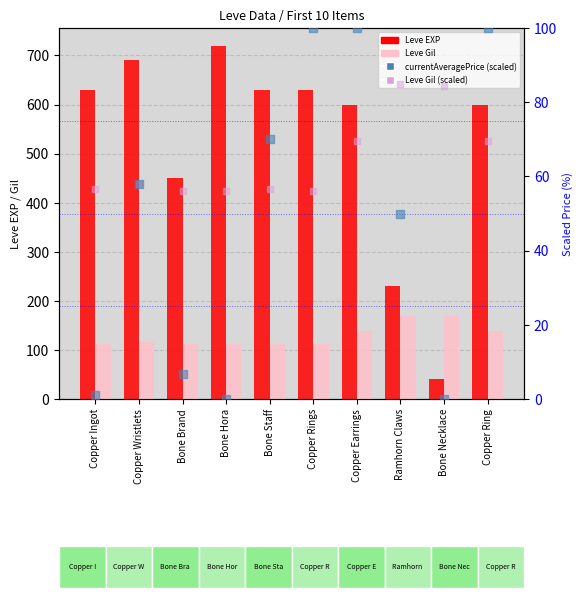

At how many categories does at least one series exceed 326?

8